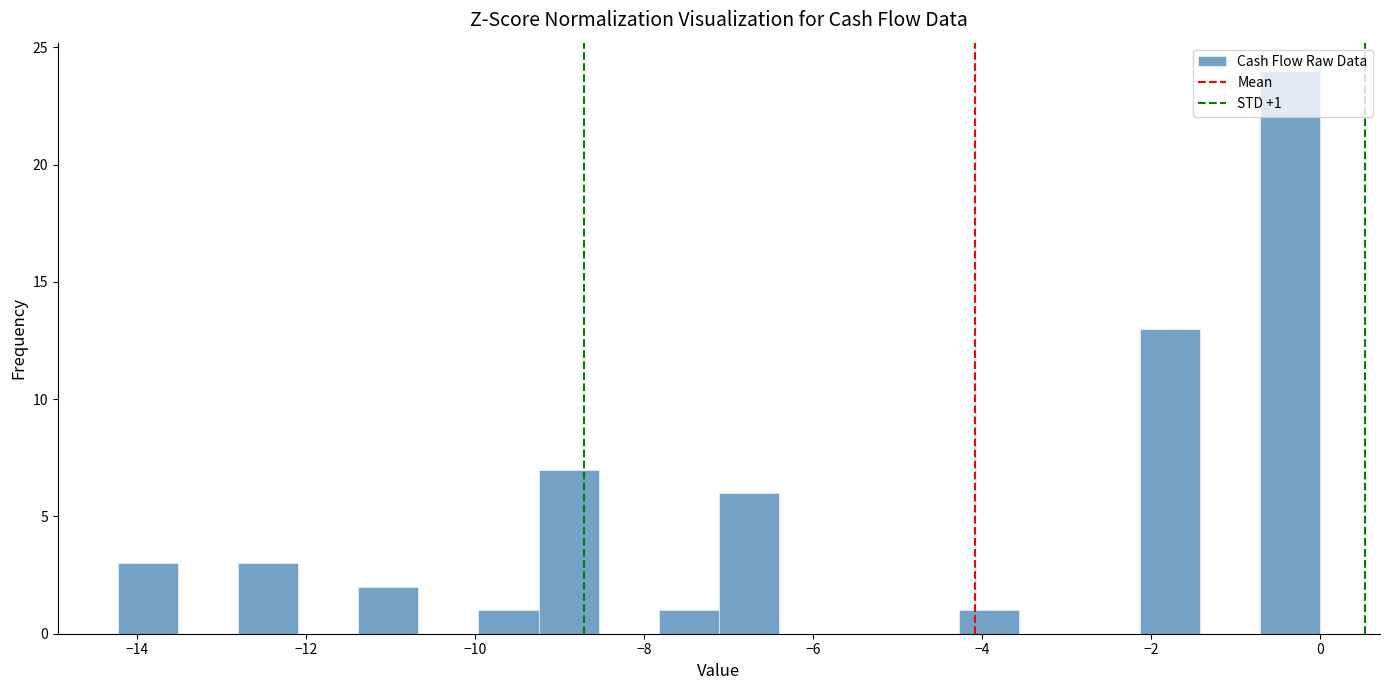

Read against the x-axis, roughly where is the centre of the tallest bar?

-0.4